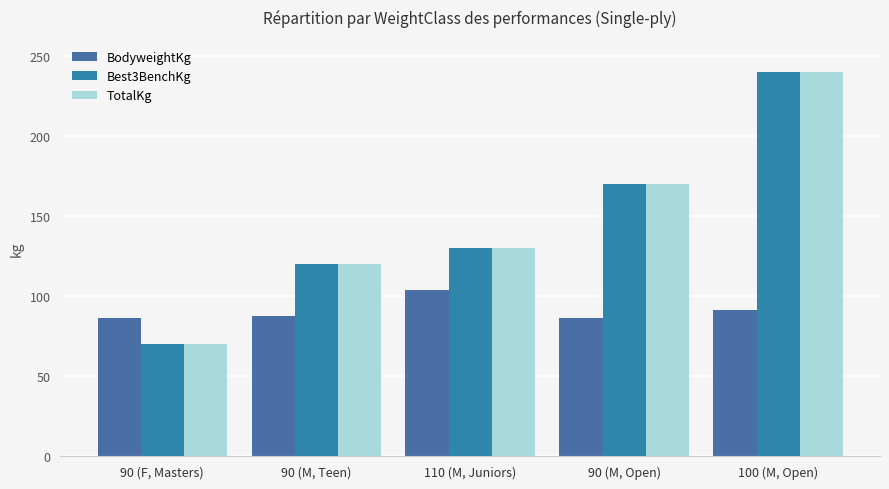

Which label corresponds to the smallest value in the chart?

90 (F, Masters)